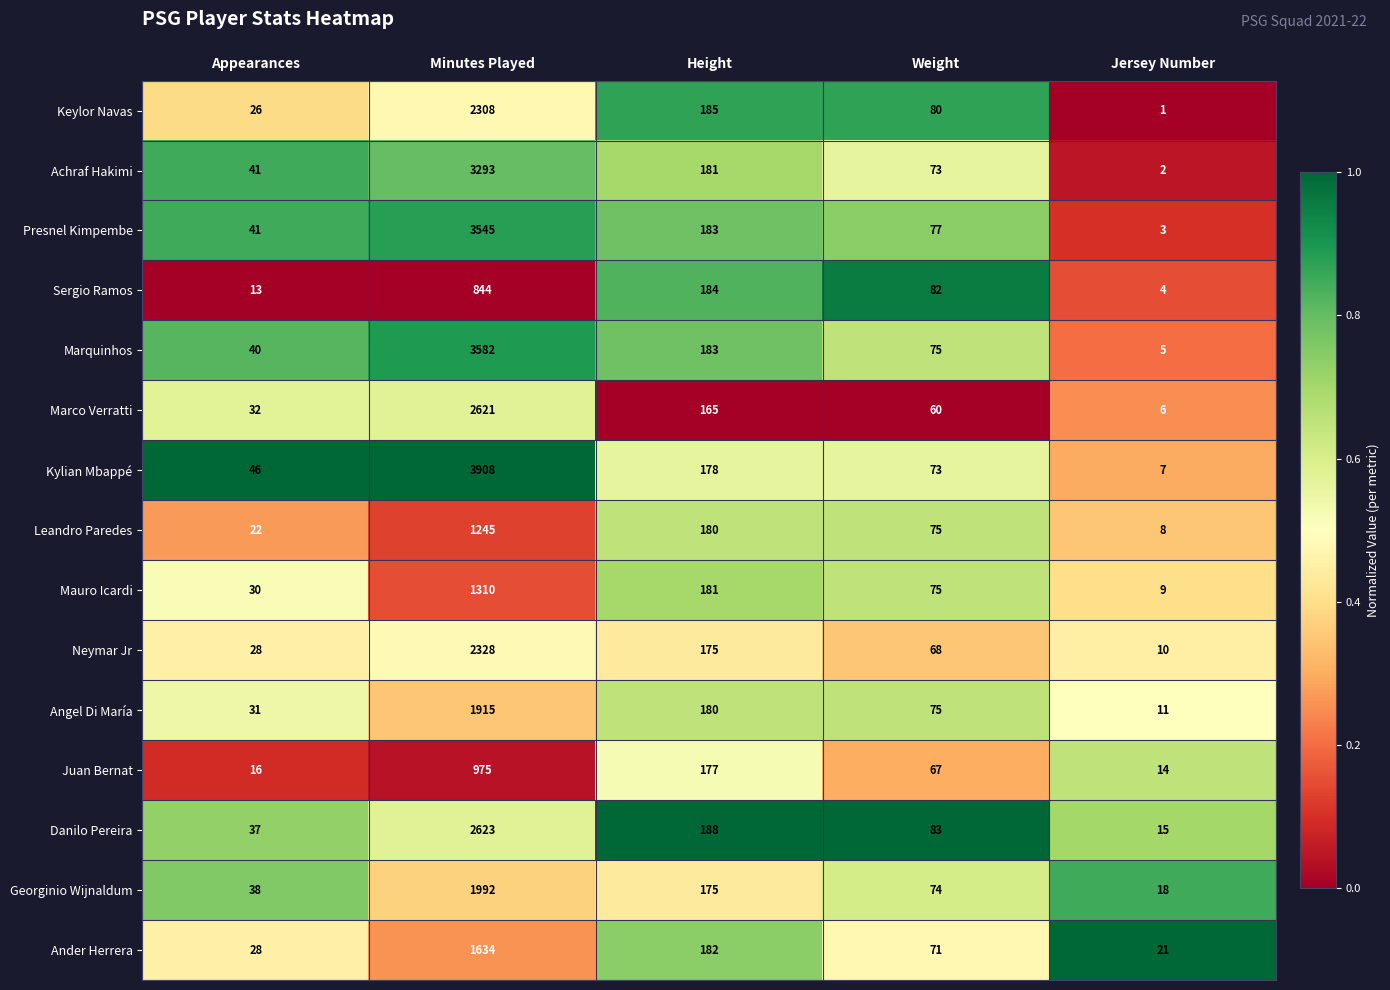

List the series in order of their peak value, lowest first.

Sergio Ramos, Juan Bernat, Leandro Paredes, Mauro Icardi, Ander Herrera, Angel Di María, Georginio Wijnaldum, Keylor Navas, Neymar Jr, Marco Verratti, Danilo Pereira, Achraf Hakimi, Presnel Kimpembe, Marquinhos, Kylian Mbappé